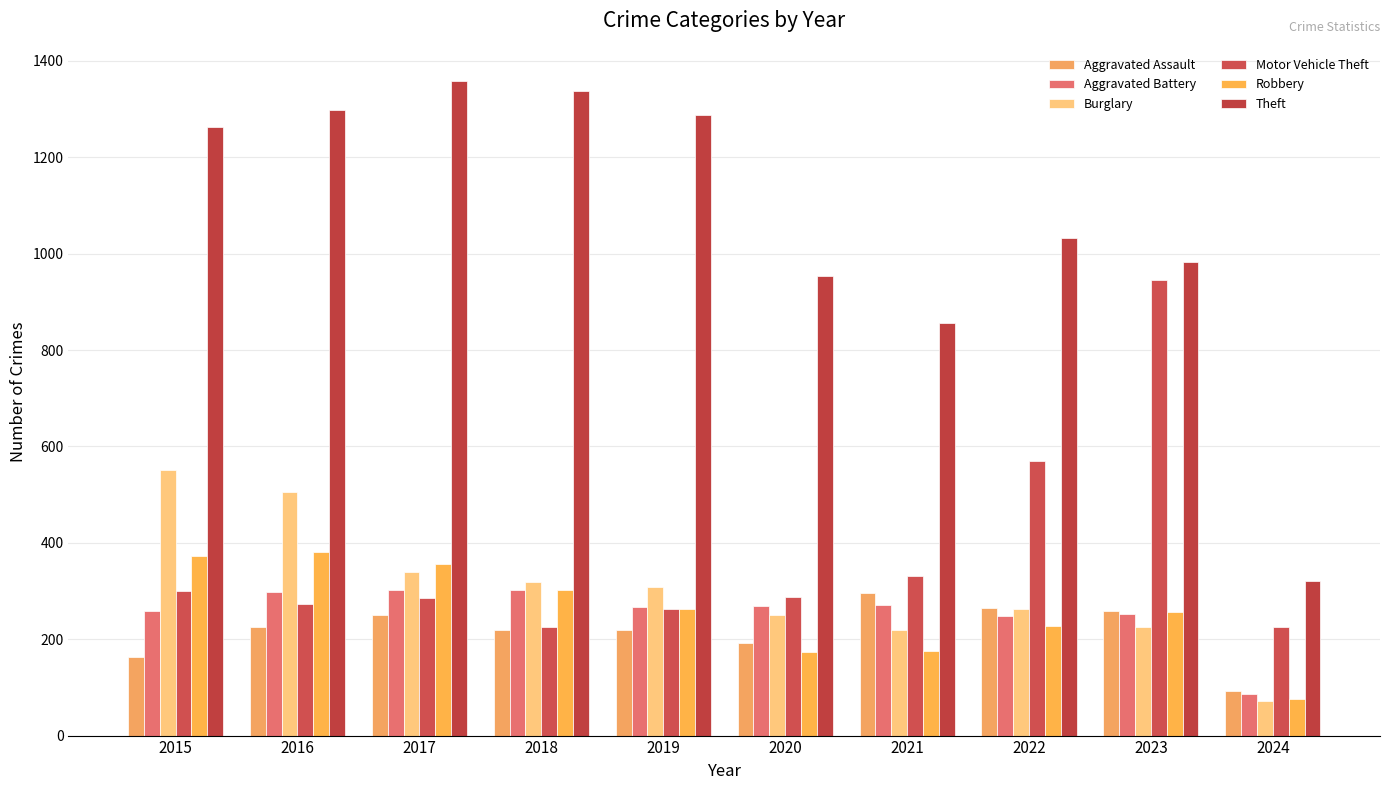

Count the number of data series in this chart.

6